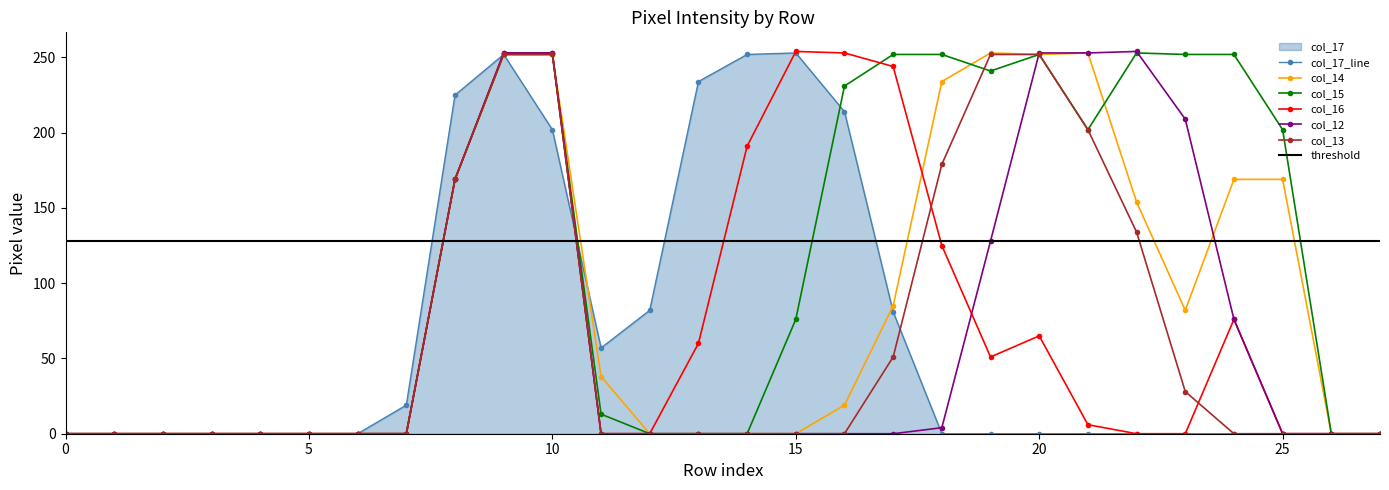

The col_13 series shows 252 at 20. True or false?

True